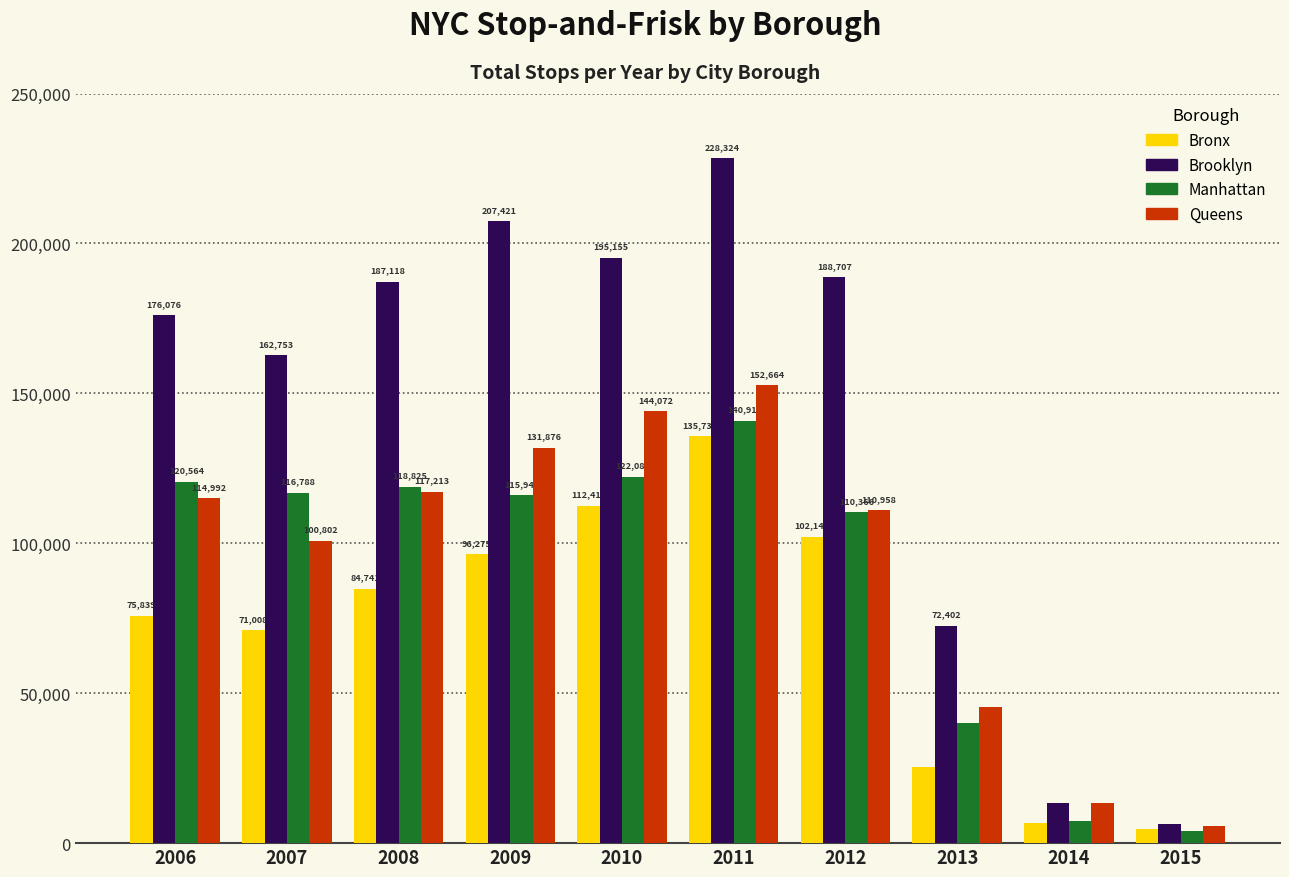

At which category is the sum across all series the highest?

2011